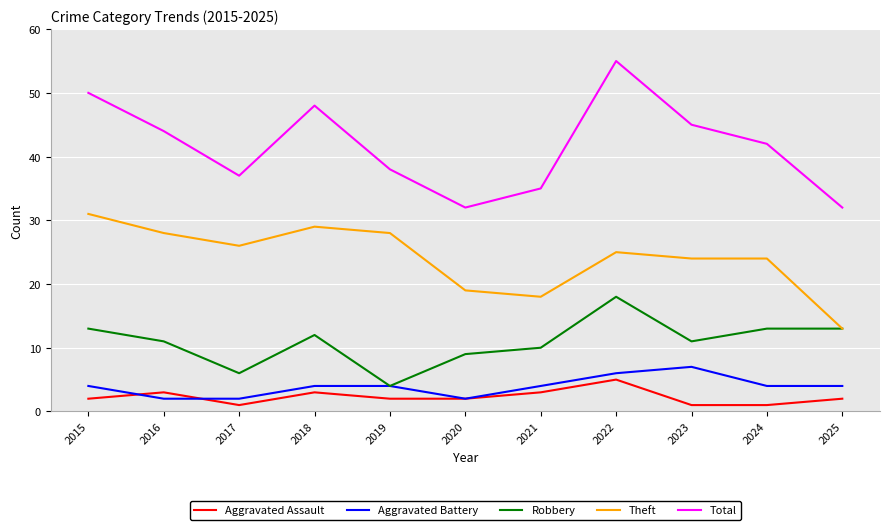

The value of Total at 2025 is 56. True or false?

False